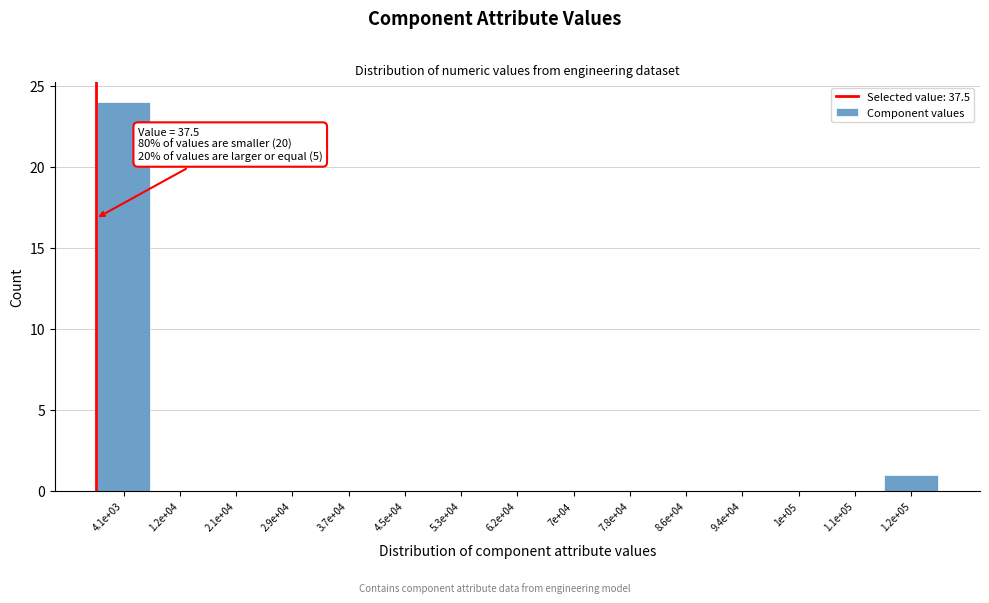

Reading right to left, list all the values displayed in this chart.

1.2e+05=1	1.1e+05=0	1e+05=0	9.4e+04=0	8.6e+04=0	7.8e+04=0	7e+04=0	6.2e+04=0	5.3e+04=0	4.5e+04=0	3.7e+04=0	2.9e+04=0	2.1e+04=0	1.2e+04=0	4.1e+03=24